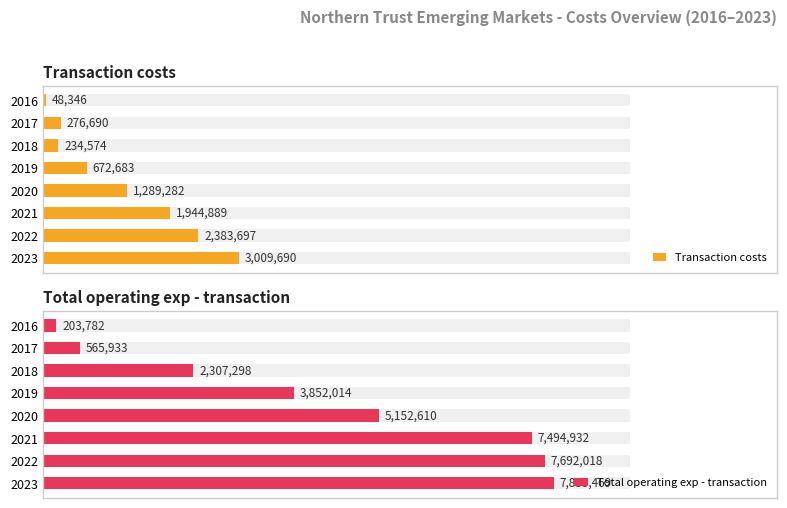

The value of Transaction costs at 2020 is 1979385. True or false?

False